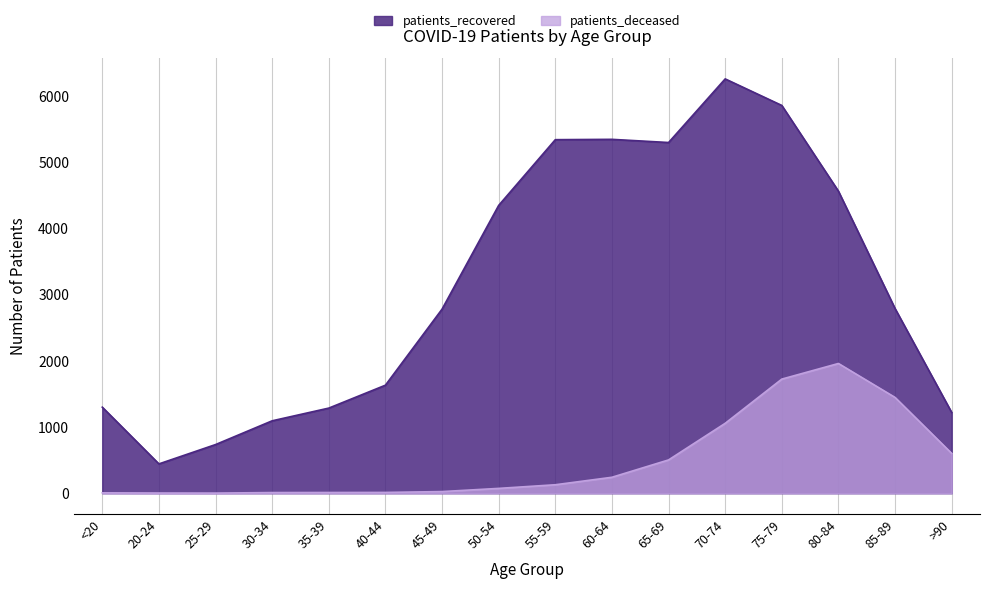

In patients_deceased, how many points are lower than both neighbors (excluding endpoints)?

1